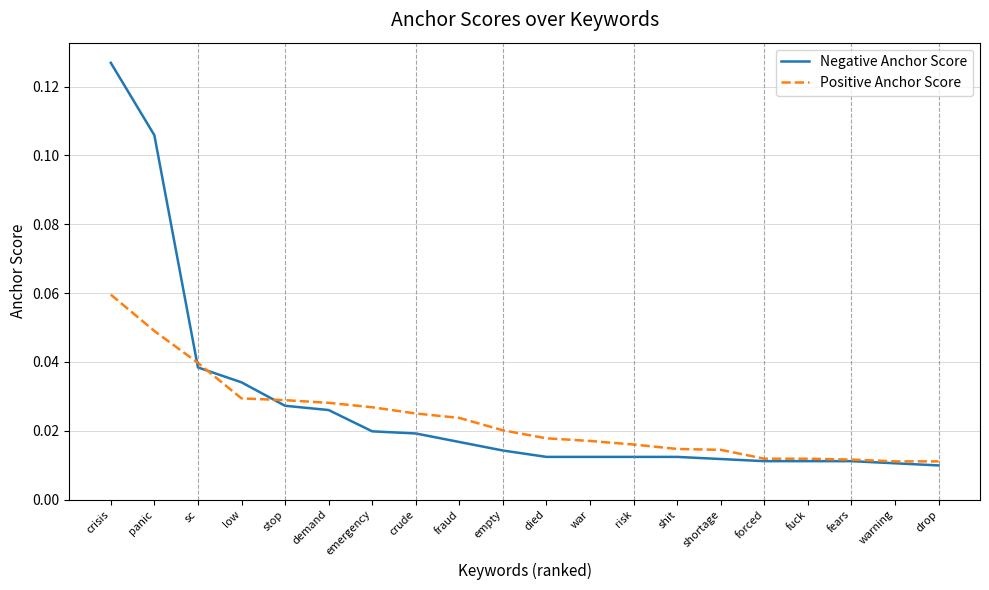

At which label does Negative Anchor Score reach its peak?

crisis